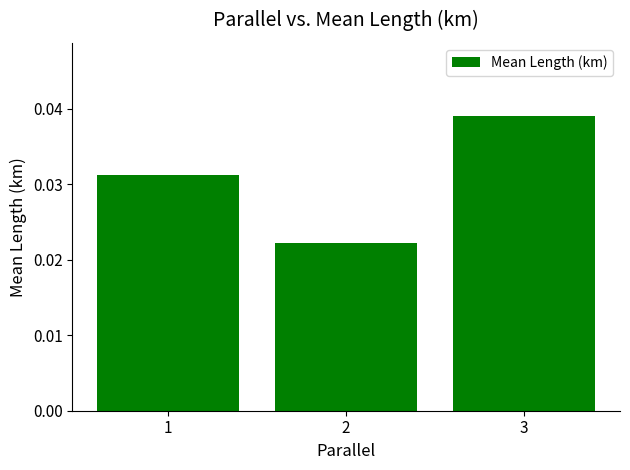

Which has a higher value, 2 or 1?

1